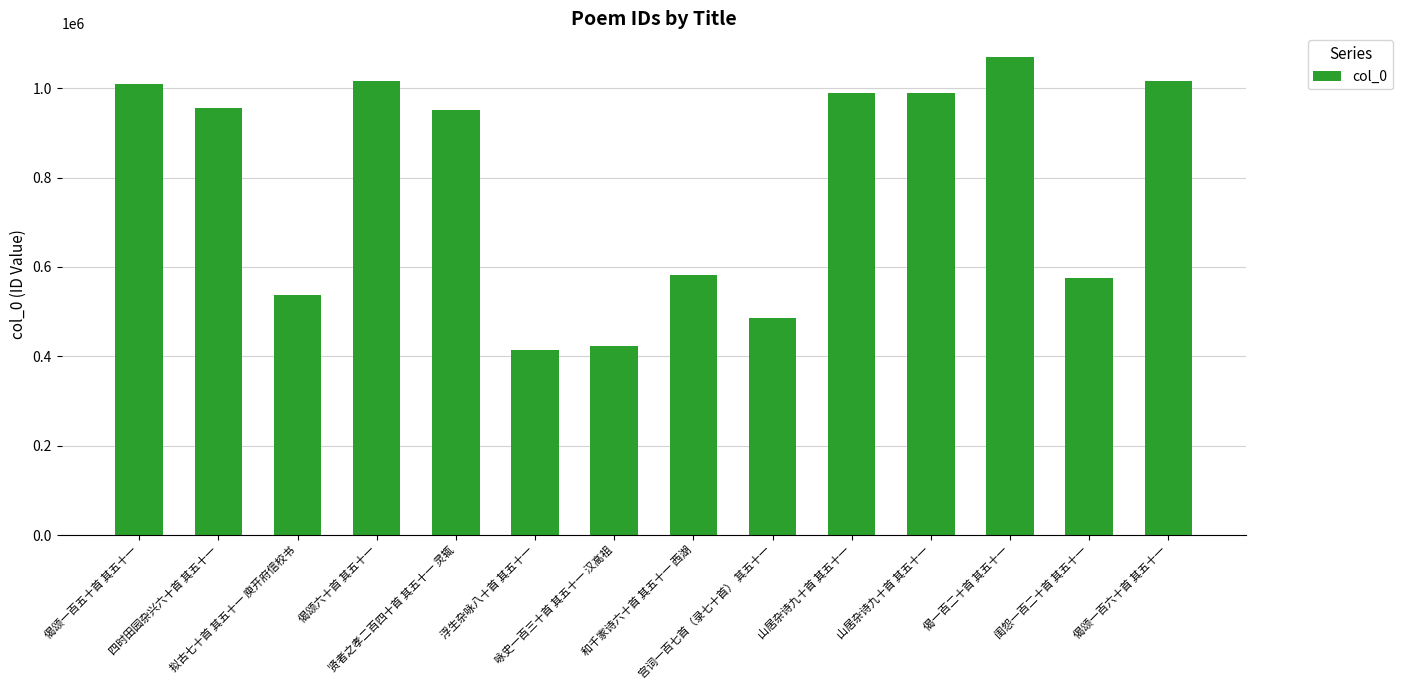

The chart shows a value of 671351 at 偈颂一百六十首 其五十一. True or false?

False